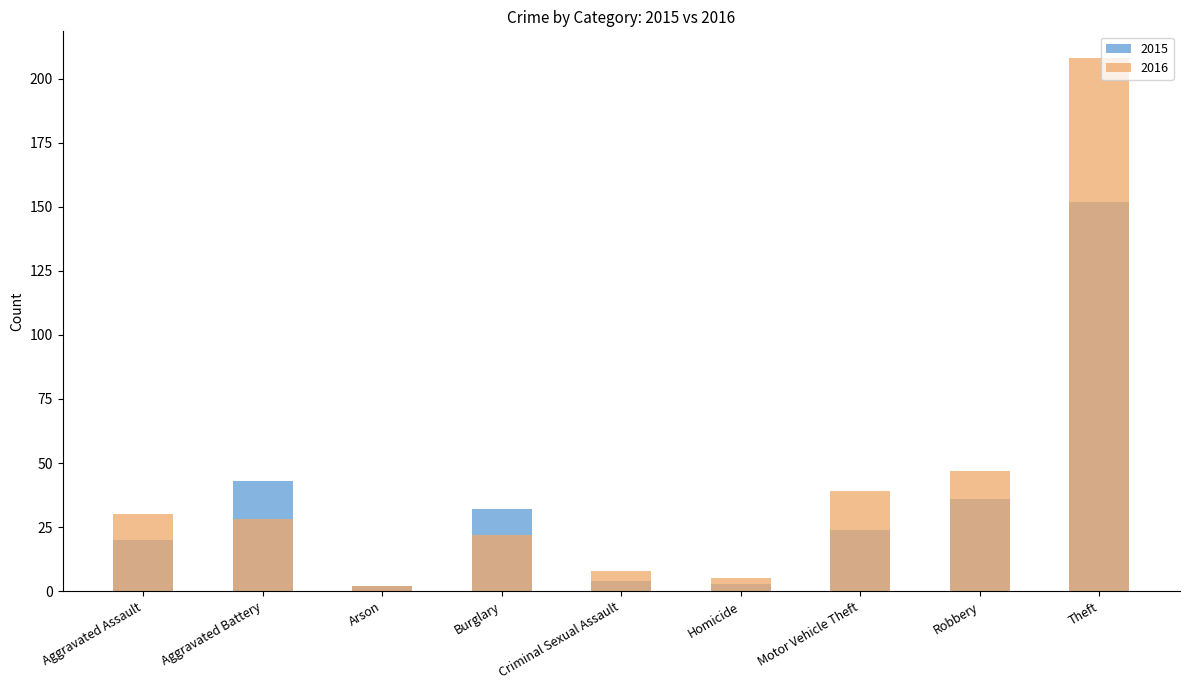

How many distinct data groups are displayed?

2